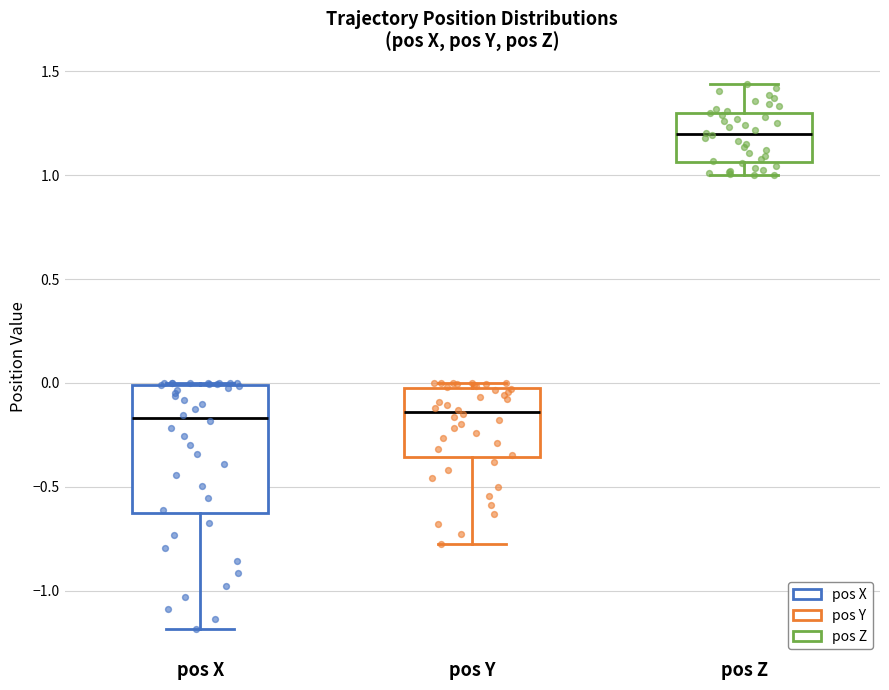

Which box is the tallest, from its lower edge to its upper edge?

pos X